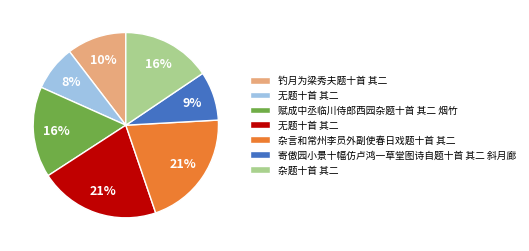

To the nearest percent, what is the difference between the largest and smallest slice percentages?

13%